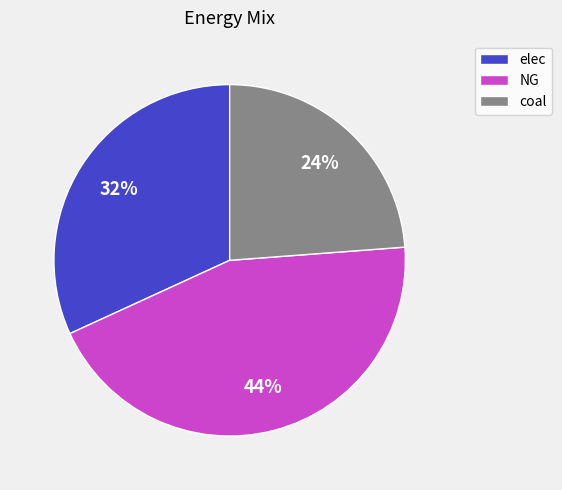

To the nearest percent, what is the combined percentage of NG and elec?

76%